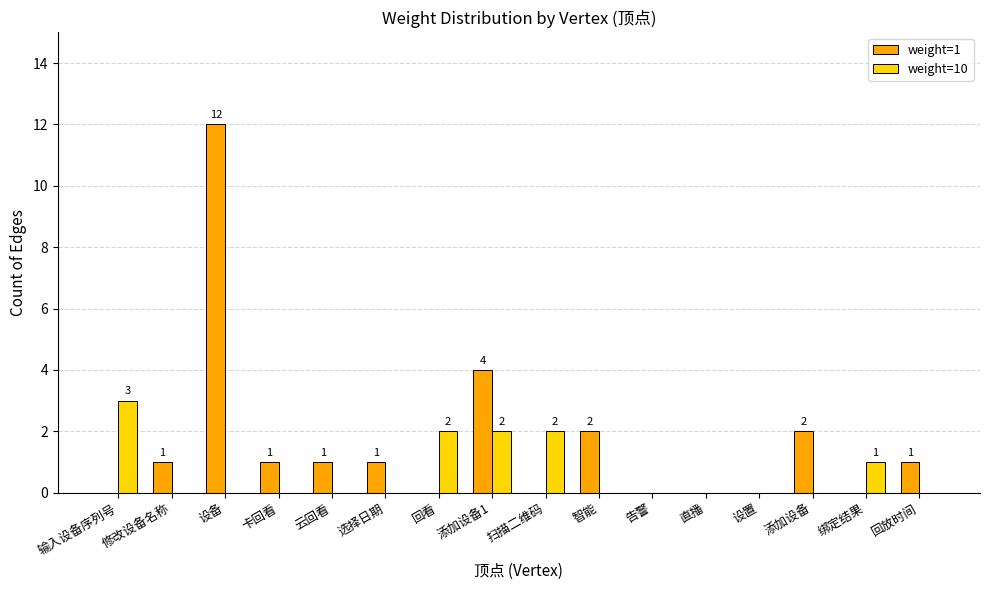

Is it true that weight=10 equals 4 at 输入设备序列号?

False